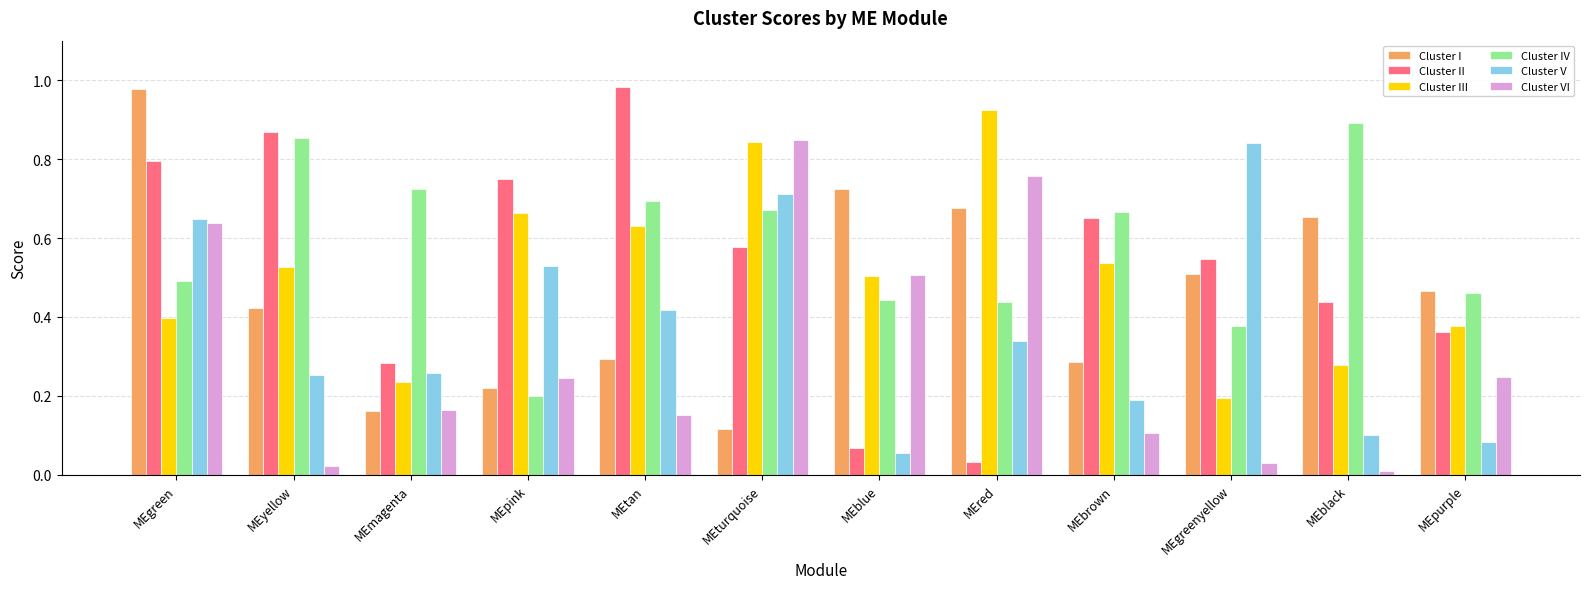

What is the sum of all Cluster I values?

5.5